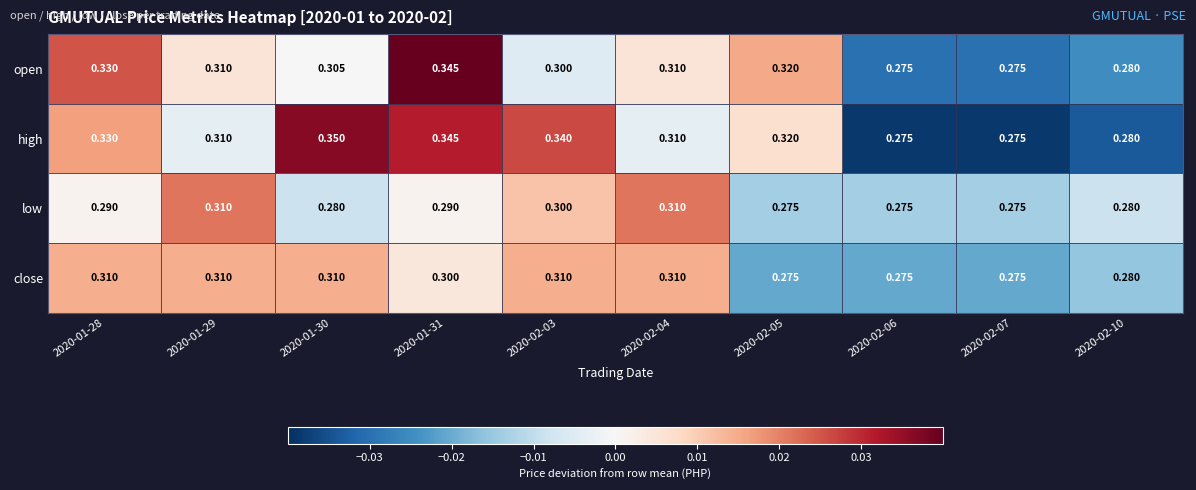

Which series has the widest spread of values?

high